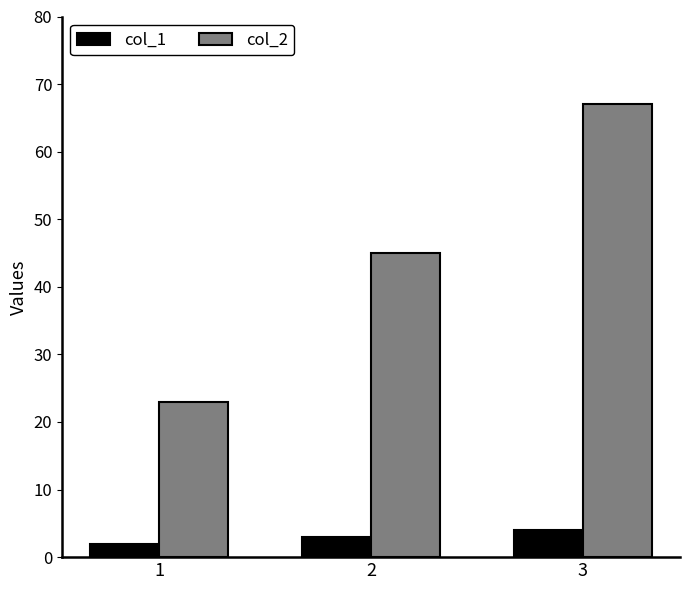

At which category is the sum across all series the highest?

3